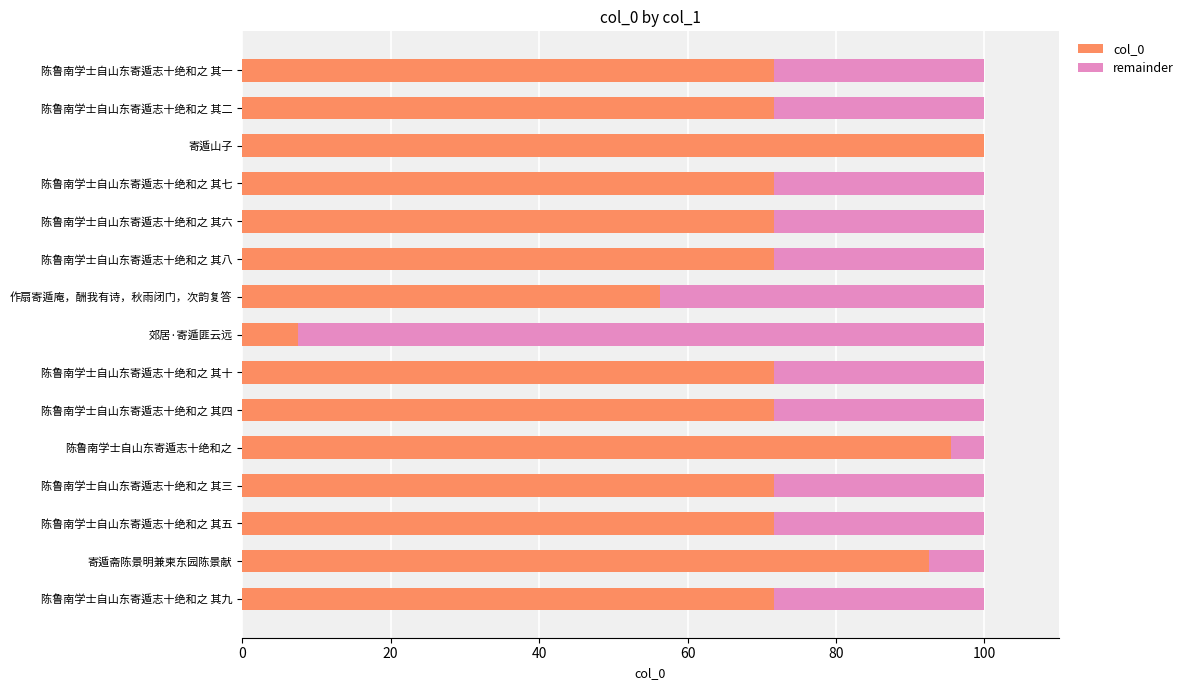

At which label does col_0 reach its peak?

寄遁山子